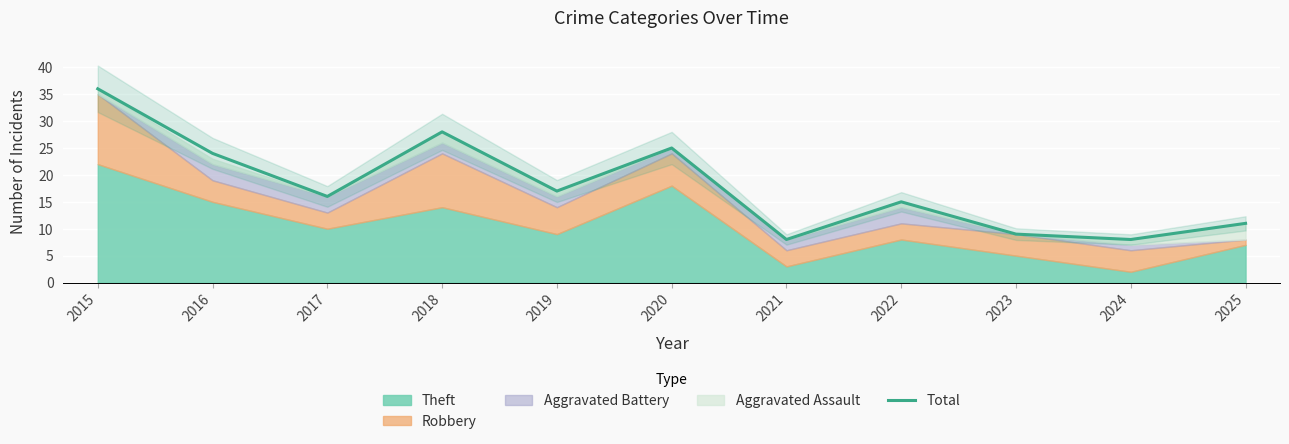

Reading right to left, list all the values displayed in this chart.

11	8	9	15	8	25	17	28	16	24	36